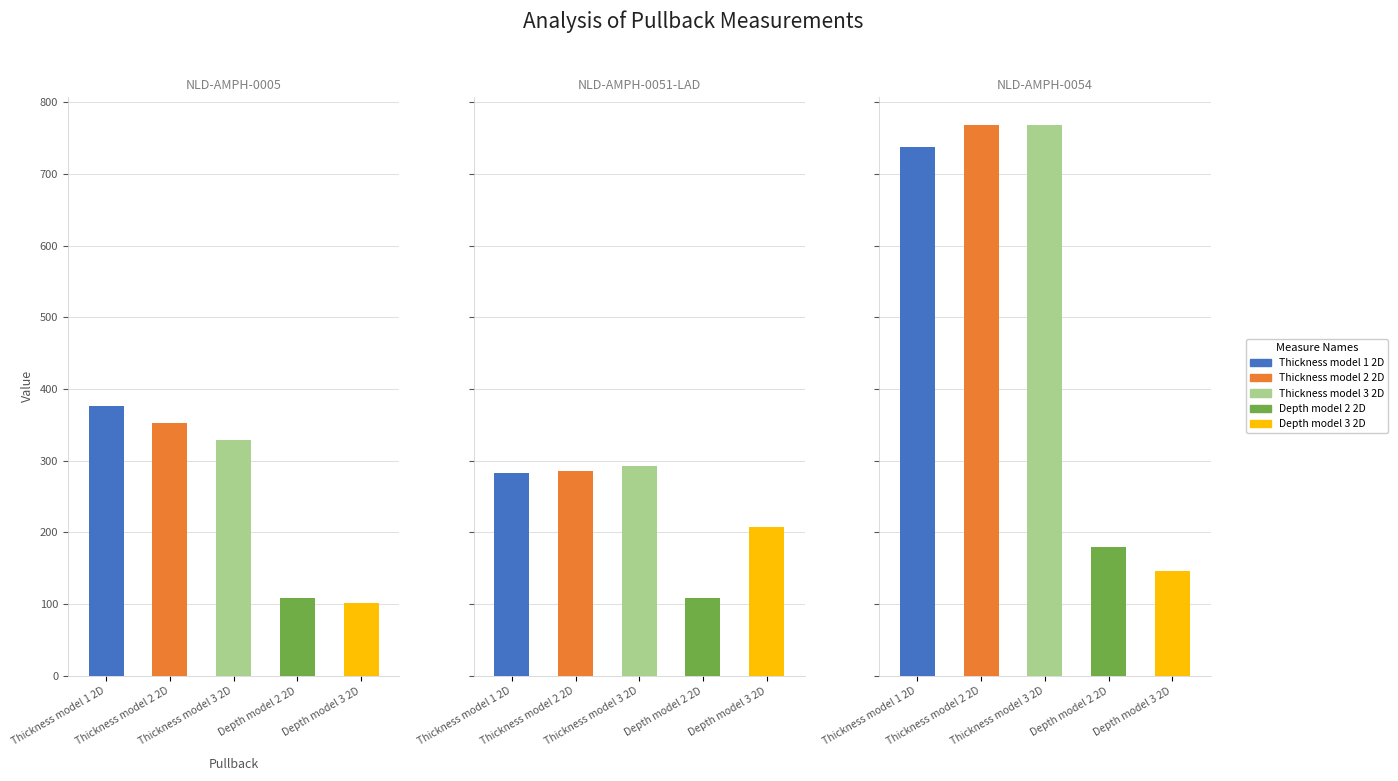

What is the value of the Depth model 2 2D bar at the 3rd from the left?

180